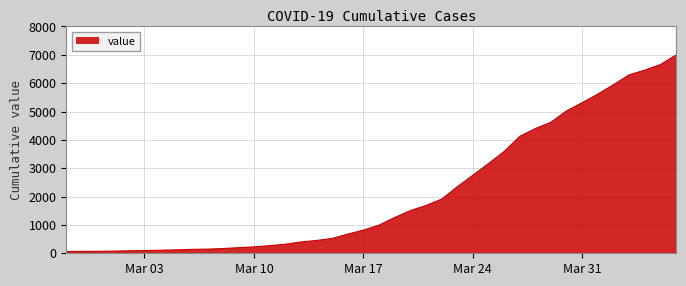

What is the maximum value shown in the chart?

6995